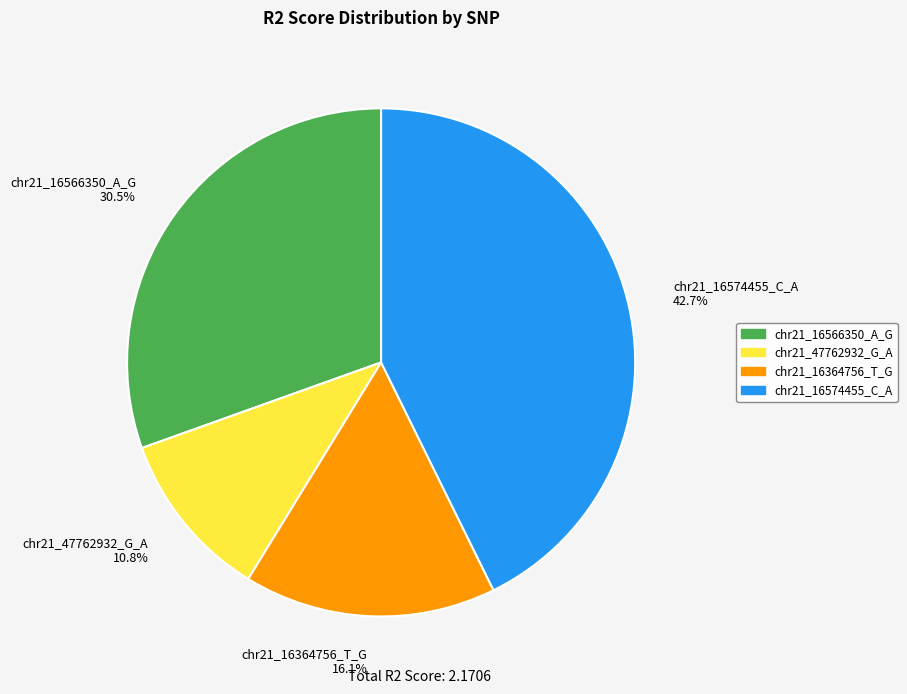

To the nearest percent, what percentage of the pie is chr21_47762932_G_A?

11%